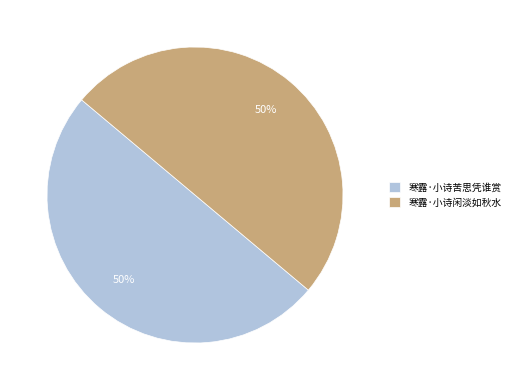

To the nearest percent, what percentage of the pie is 寒露·小诗闲淡如秋水?

50%